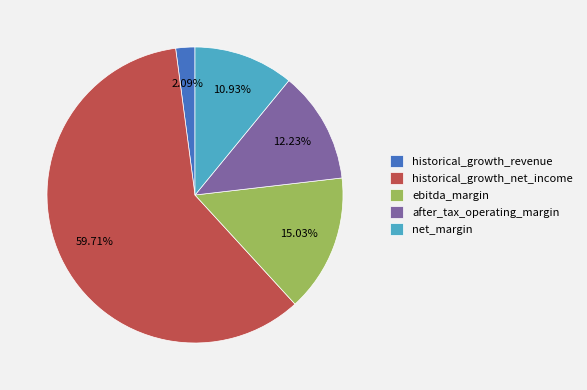

How many slices are in this pie chart?

5